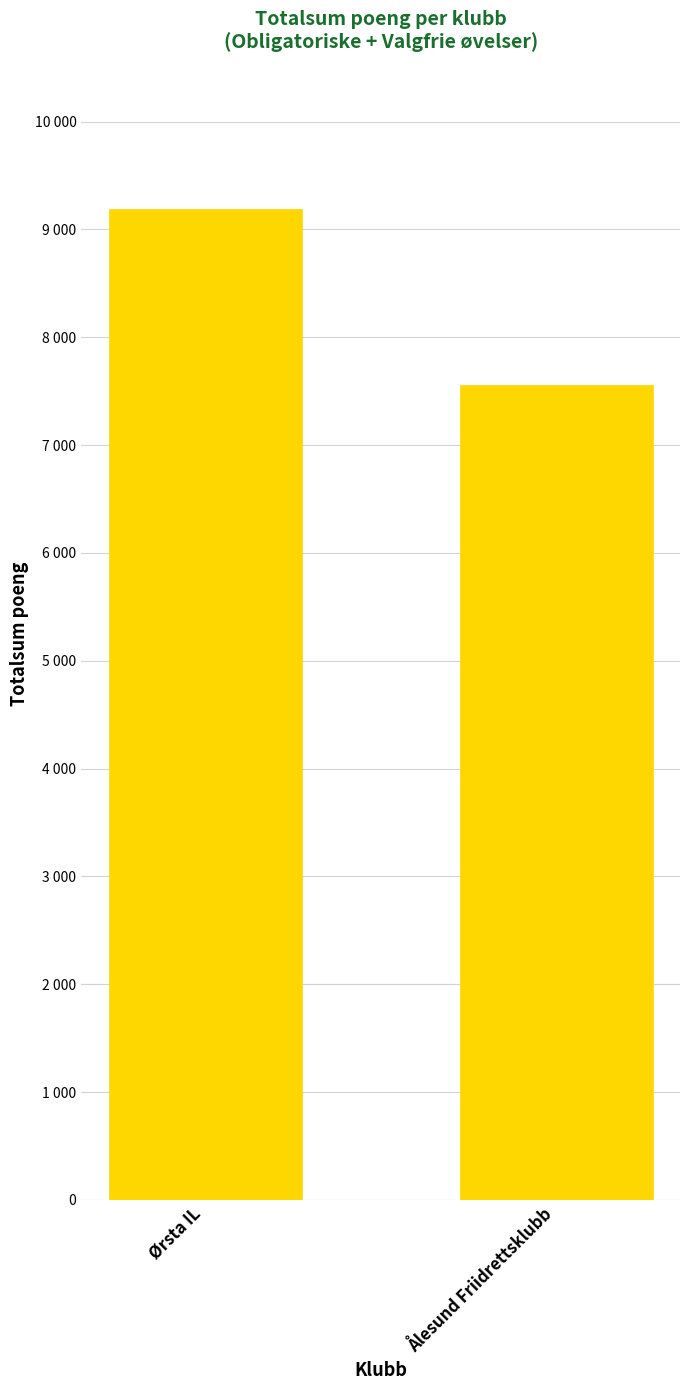

What is the greatest value displayed?

9193